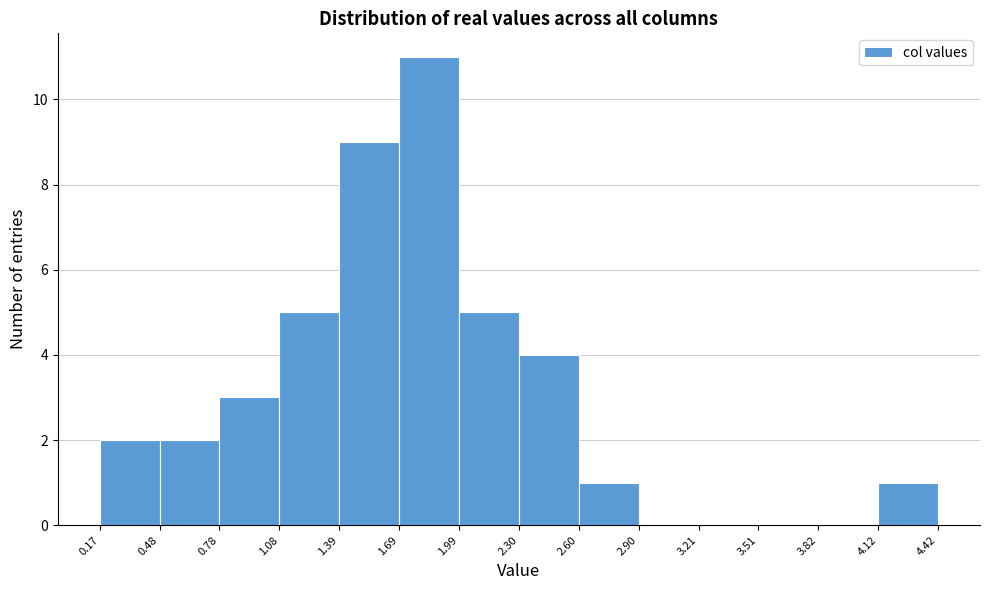

Which range on the x-axis has the tallest bar?

1.69 to 1.99